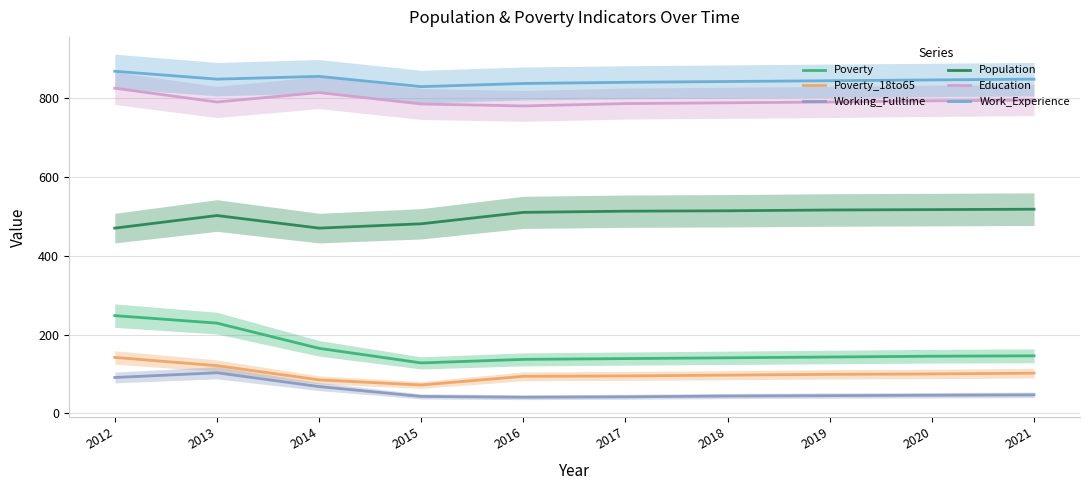

At 2013, list the series in order from largest to smallest.

Work_Experience, Education, Population, Poverty, Poverty_18to65, Working_Fulltime